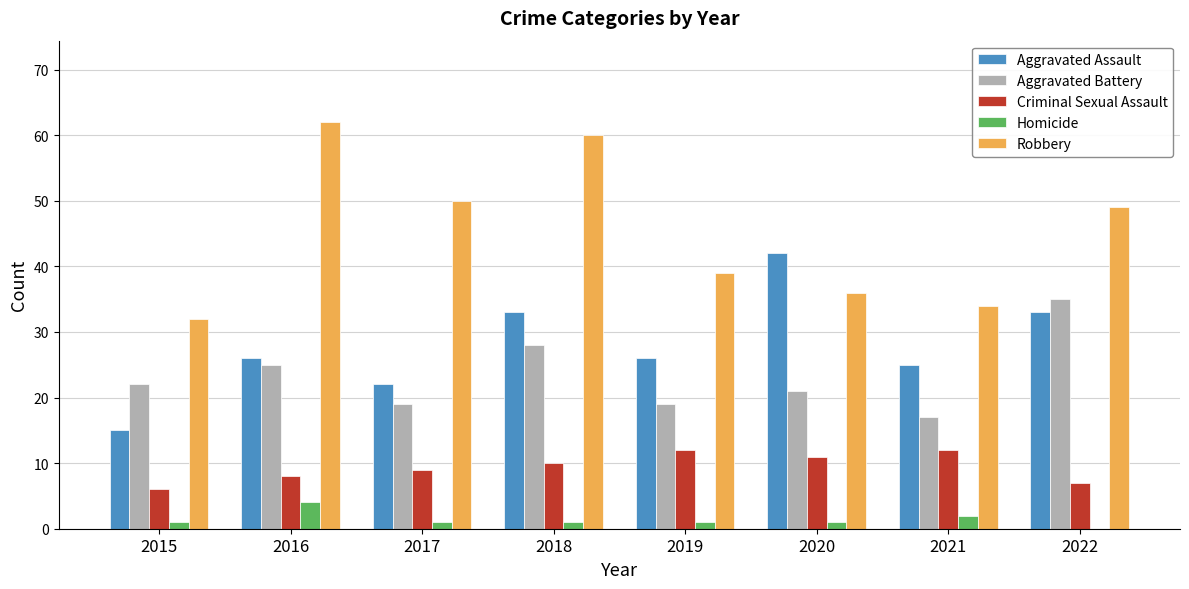

What is the total value across all series at 2018?

132